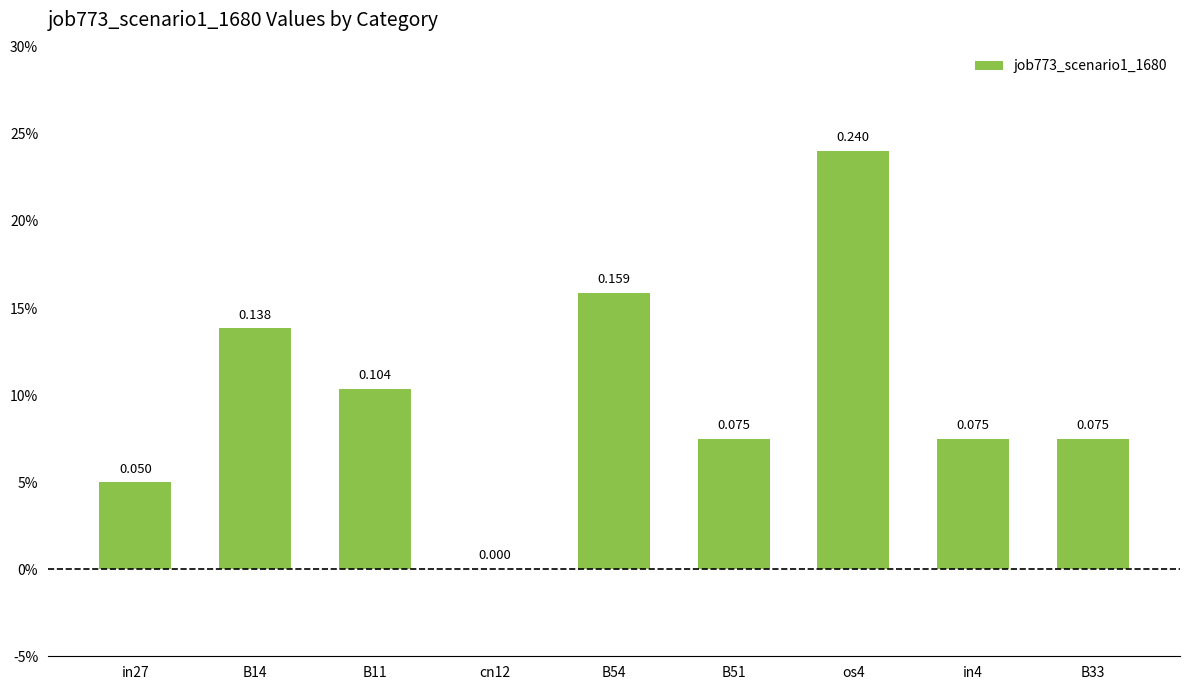

What is the greatest value displayed?

0.2